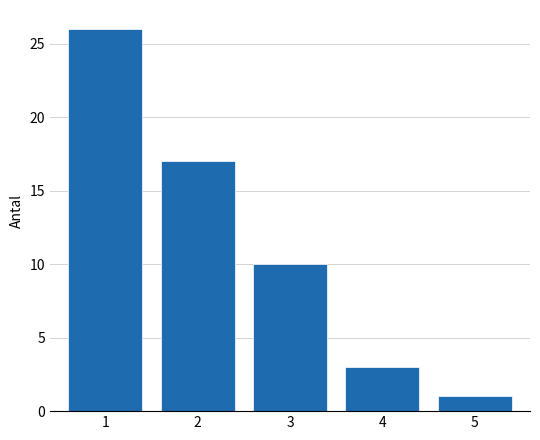

Reading right to left, transcribe all the data shown in this chart.

1	3	10	17	26